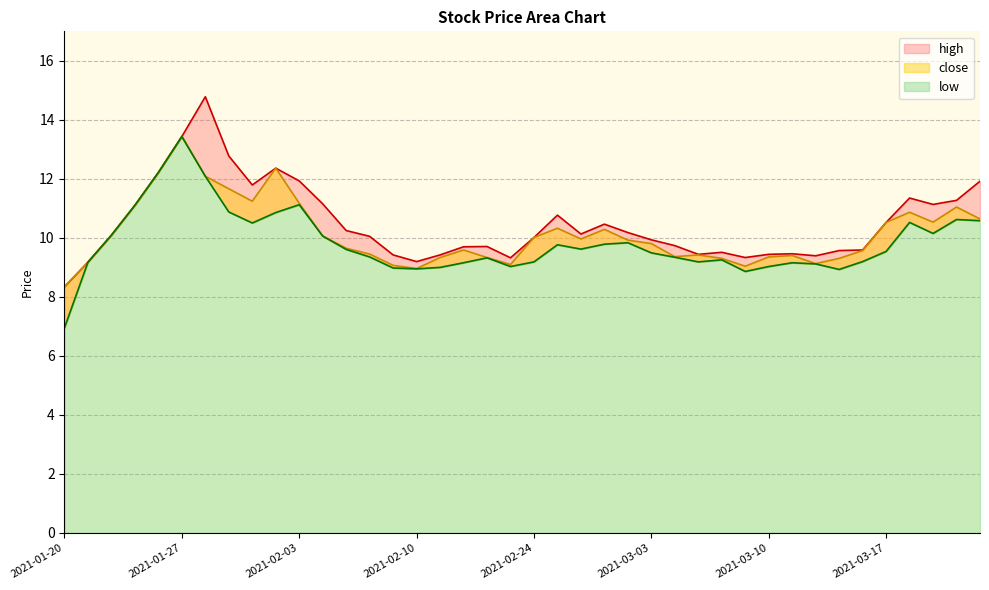

Which has a higher value, 2021-02-22 or 2021-03-03?

2021-03-03